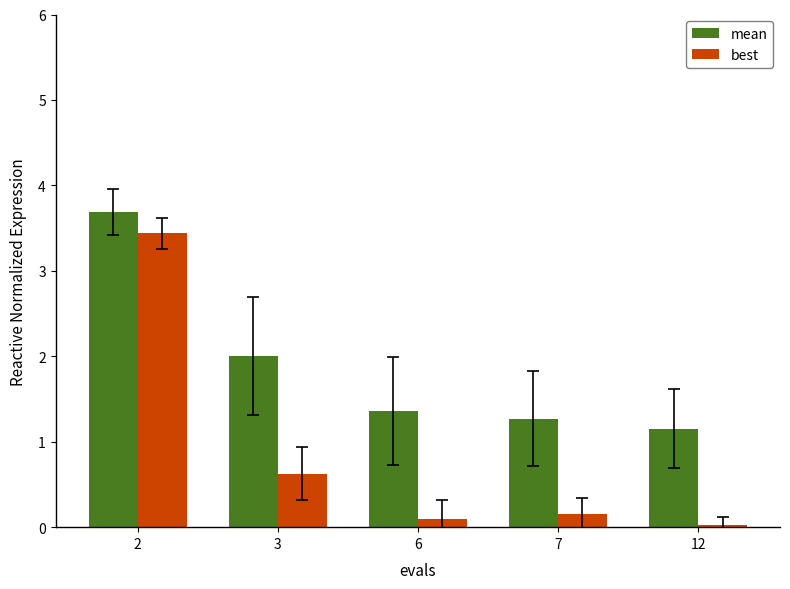

The best series shows 5.1 at 2. True or false?

False